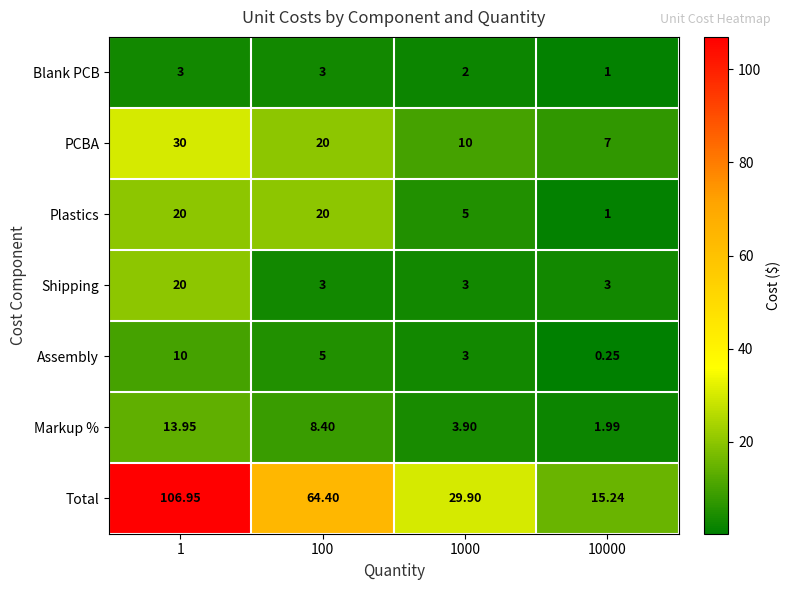

Between 100 and 1000, which series saw the biggest shift?

Total